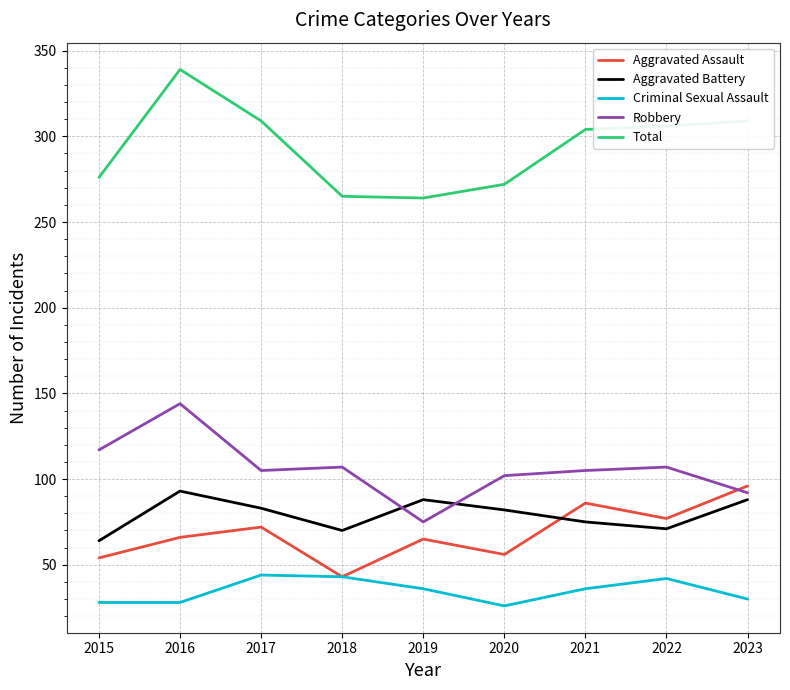

What is the average value of the Robbery series?

106